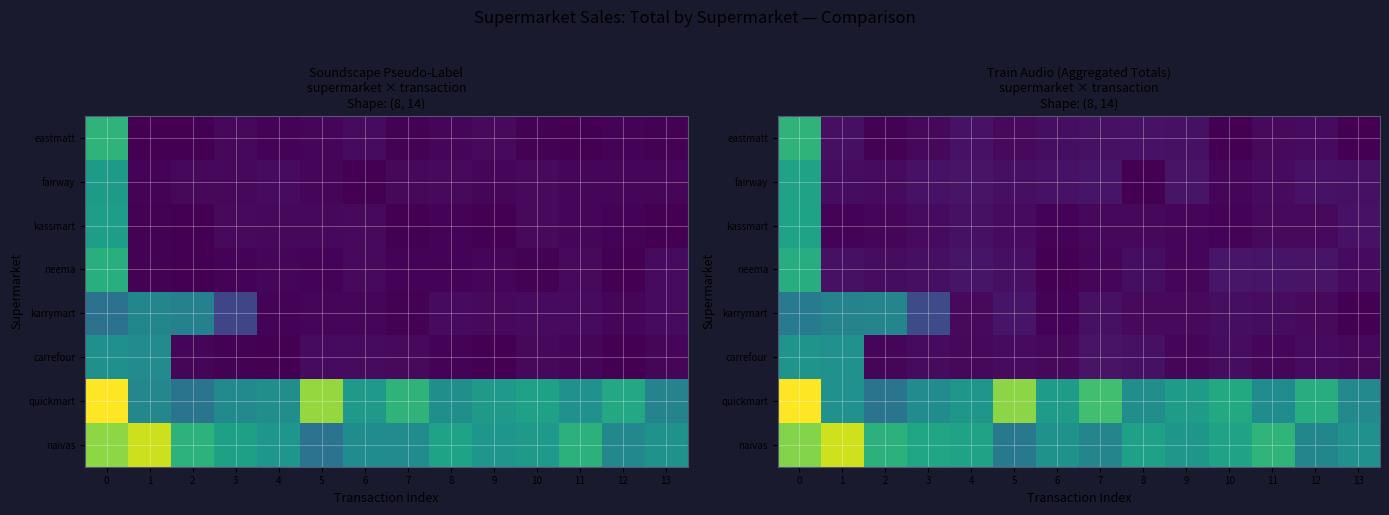

Which label corresponds to the smallest value in the chart?

13